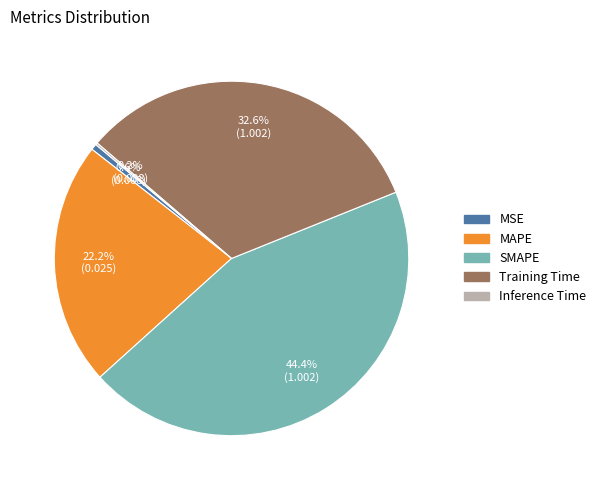

What is the total percentage of Training Time and MSE?

33.2%